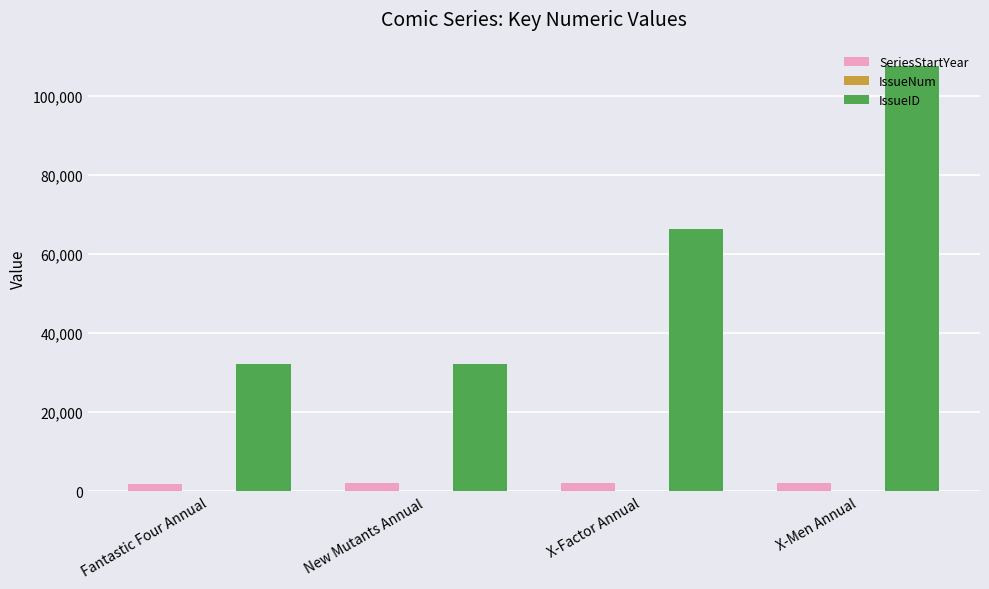

How many groups of bars are there?

4